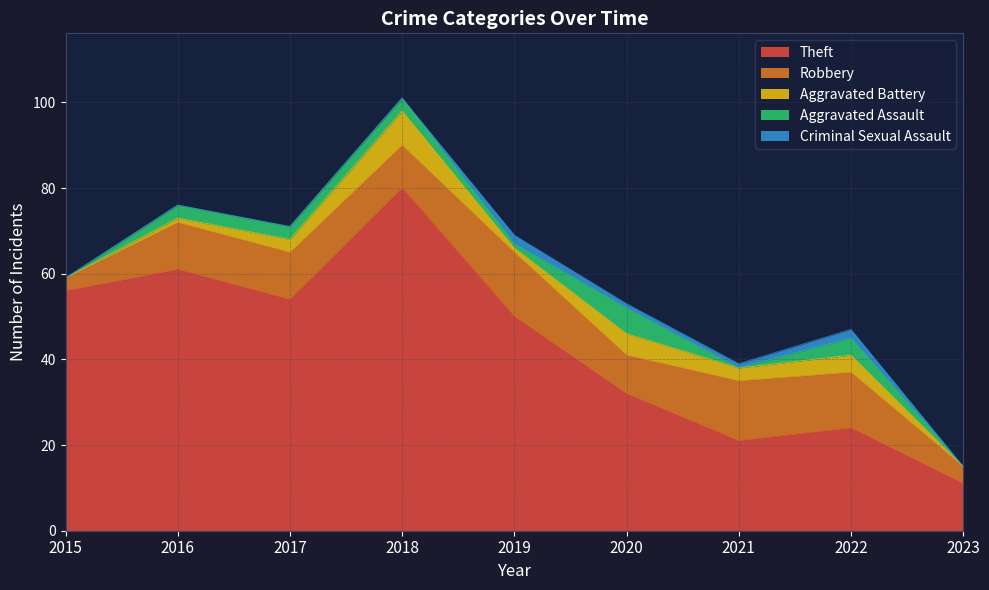

What is the difference between the maximum and minimum values in the Criminal Sexual Assault series?

2